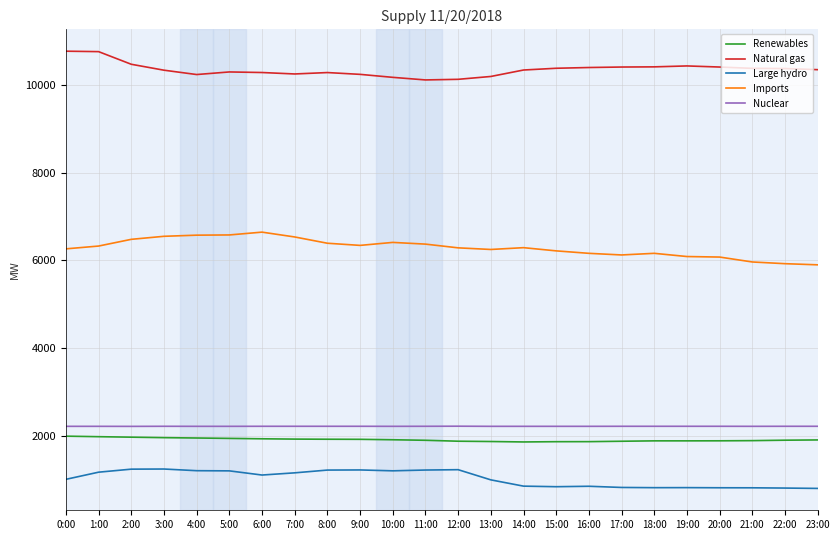

Is the value of Nuclear at 20:00 greater than the value of Natural gas at 3:00?

No